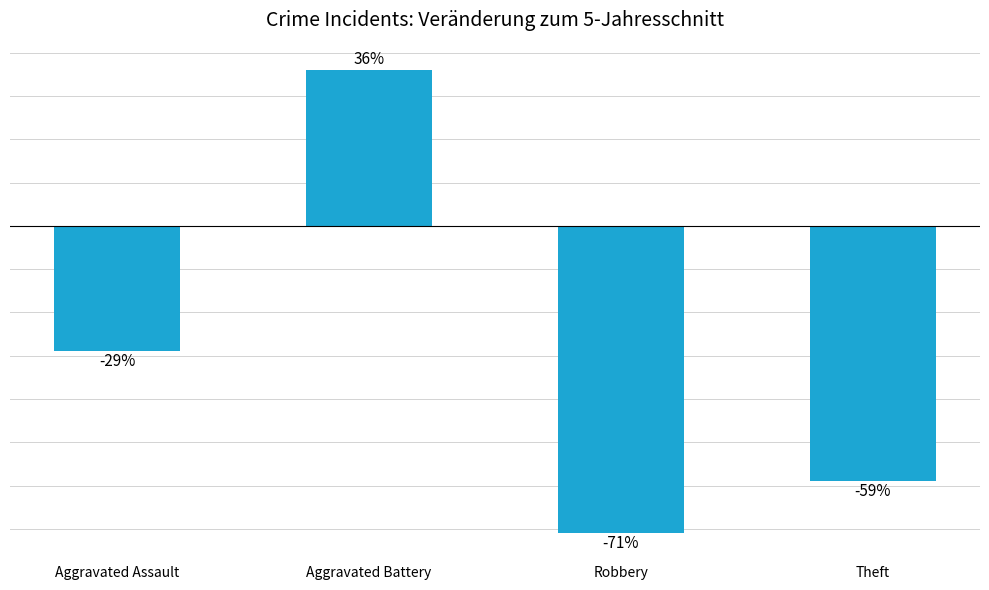

At which category does the chart reach its peak across all series?

Aggravated Battery